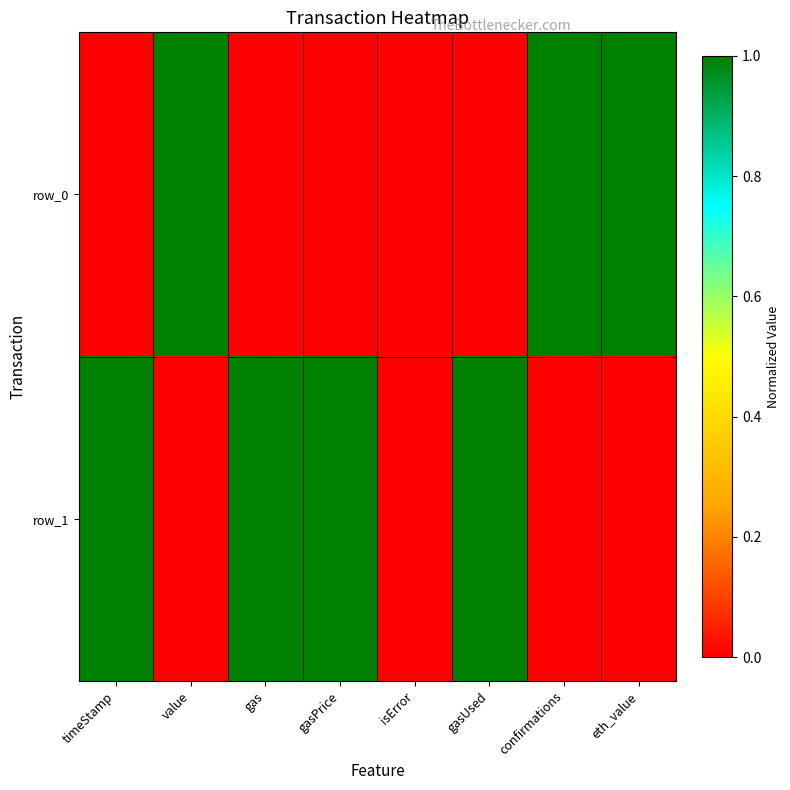

List the series in order of their peak value, highest first.

row_0, row_1